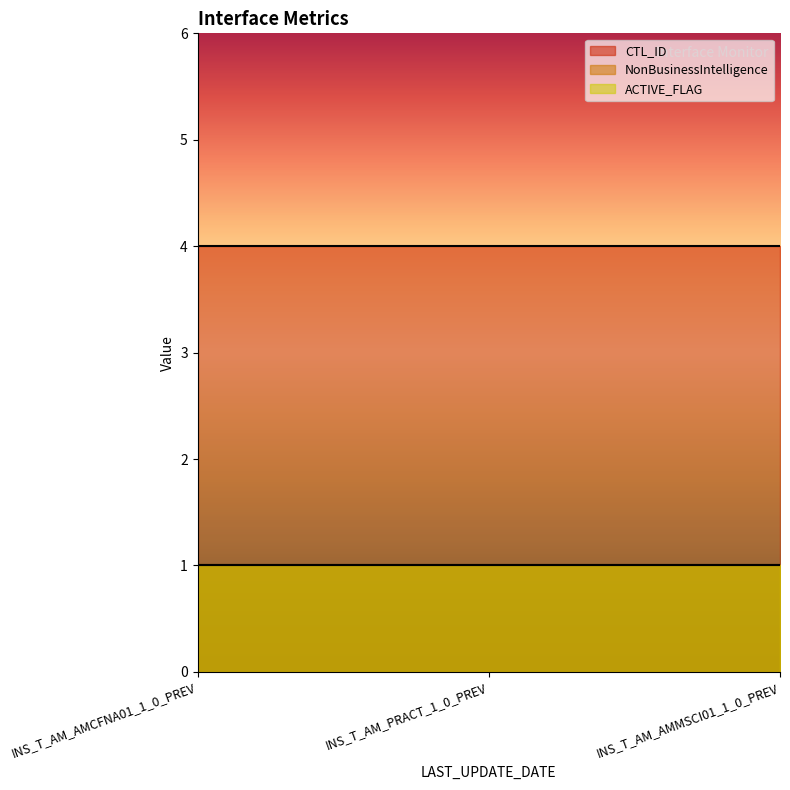

Reading left to right, extract all data points from this chart.

CTL_ID: 4	4	4
NonBusinessIntelligence: 1	1	1
ACTIVE_FLAG: 1	1	1